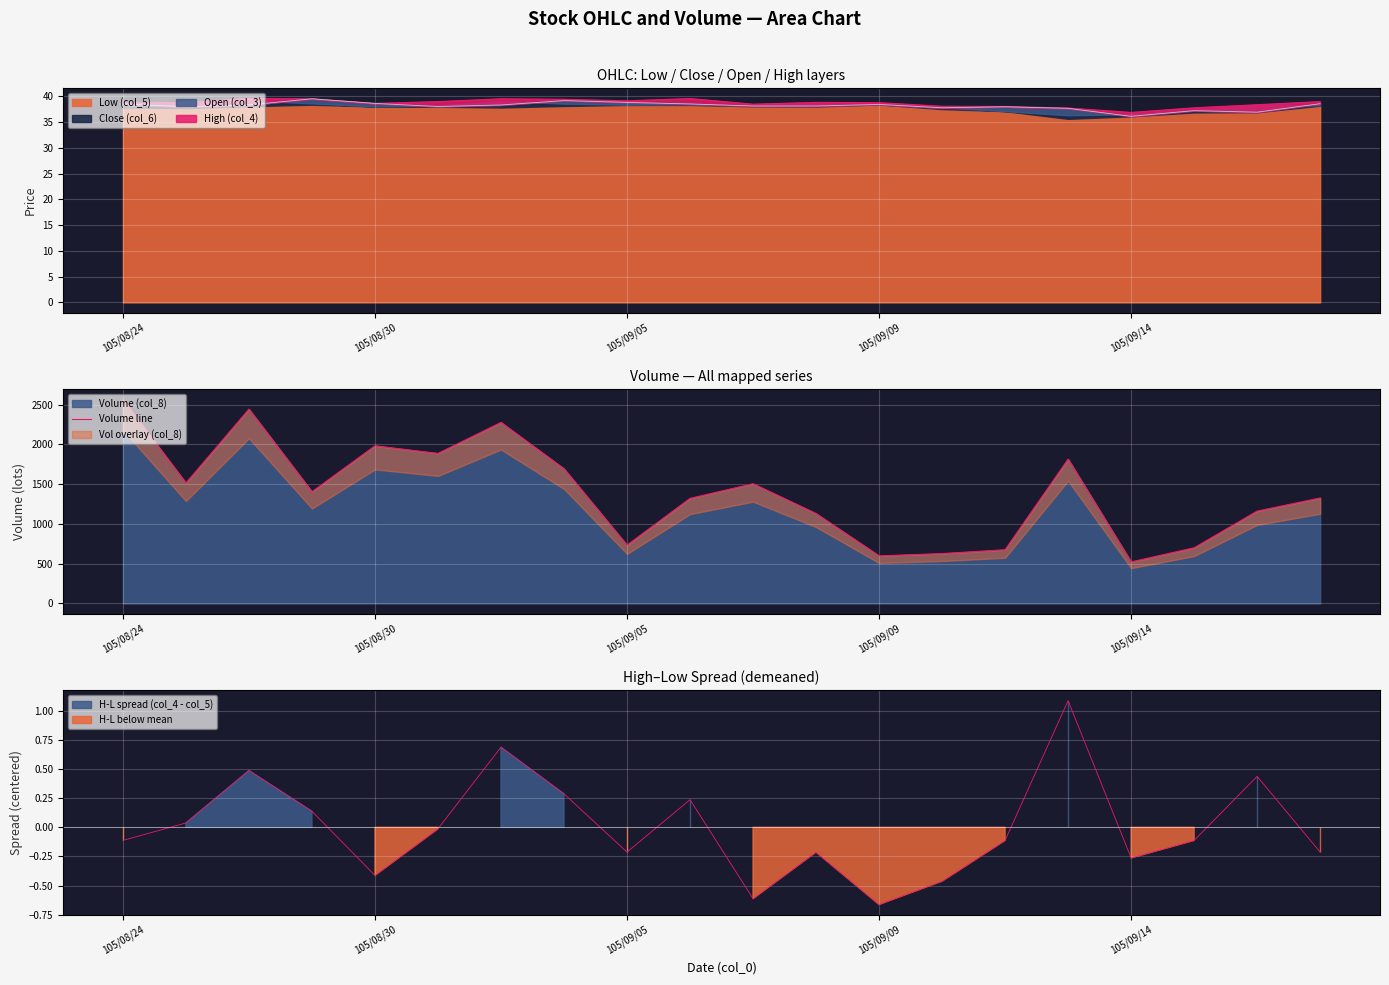

The chart shows a value of 4417 at 105/08/24. True or false?

False